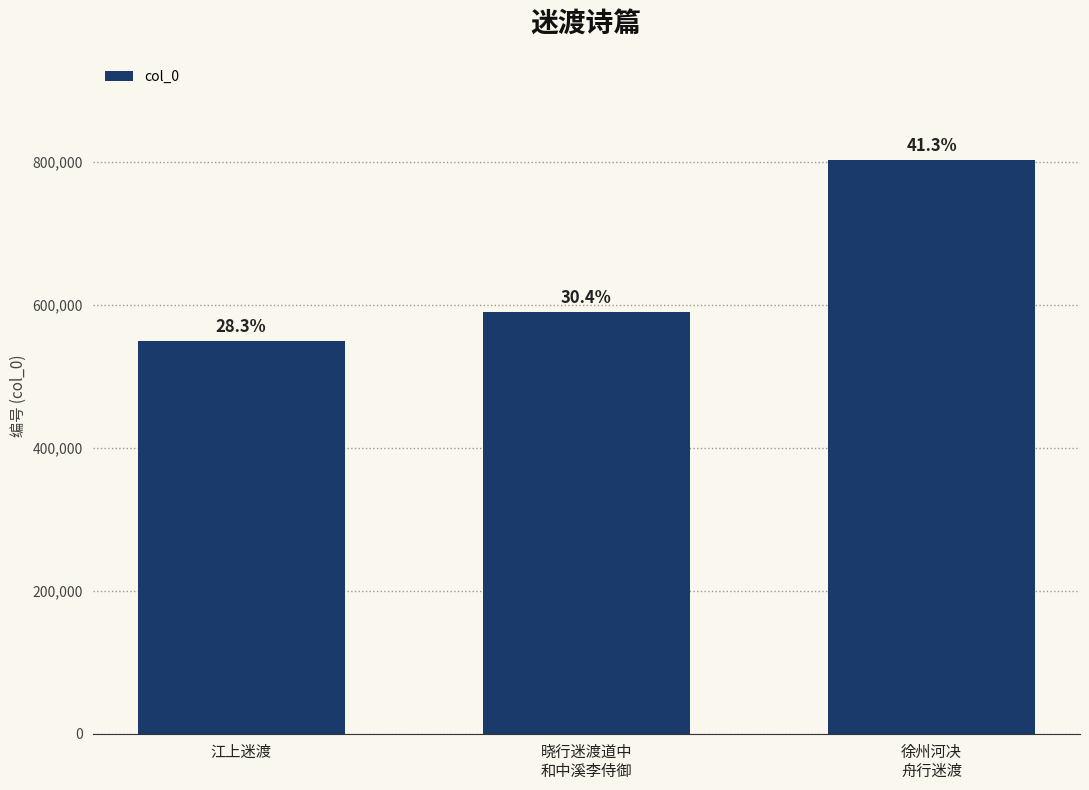

Are the bars horizontal?

No